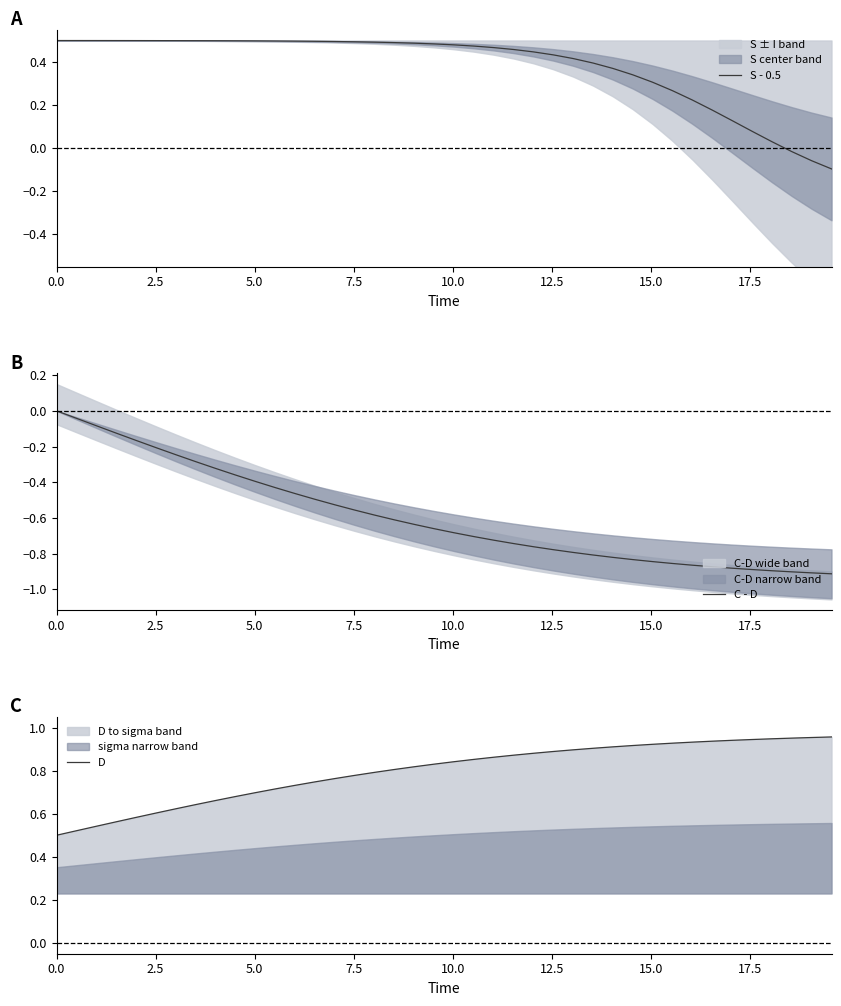

Which series has the largest range (max minus min)?

C - D